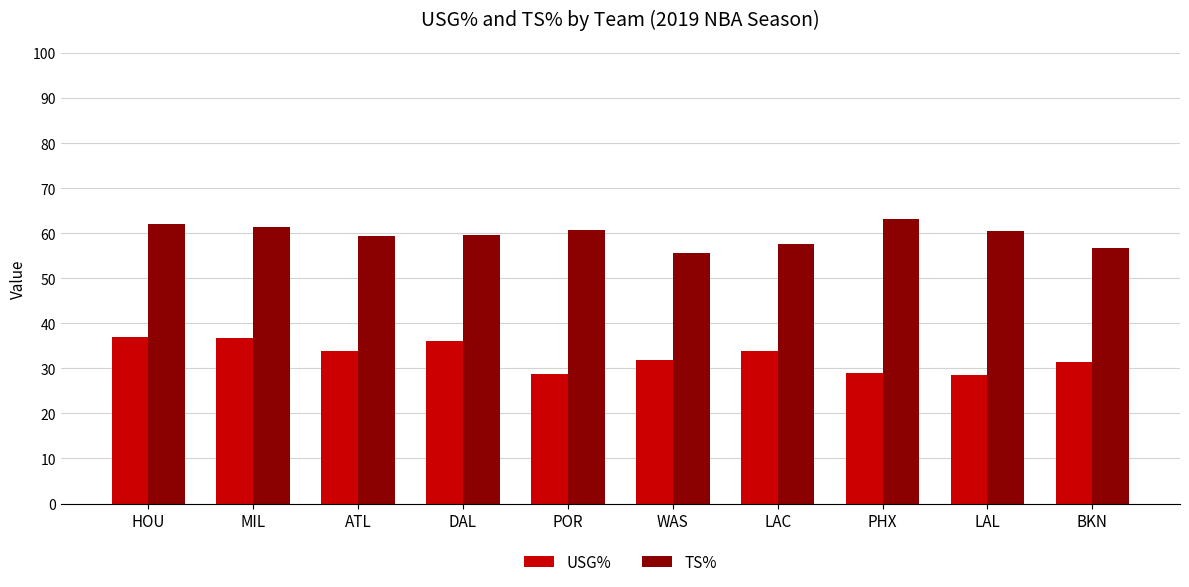

What is the total value across all series at WAS?

87.4